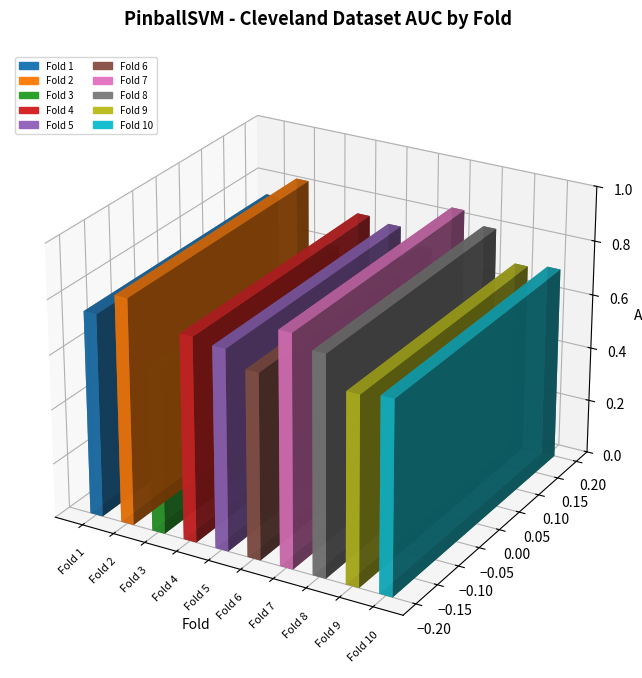

What is the sum of the values at 2 and 9?

1.5